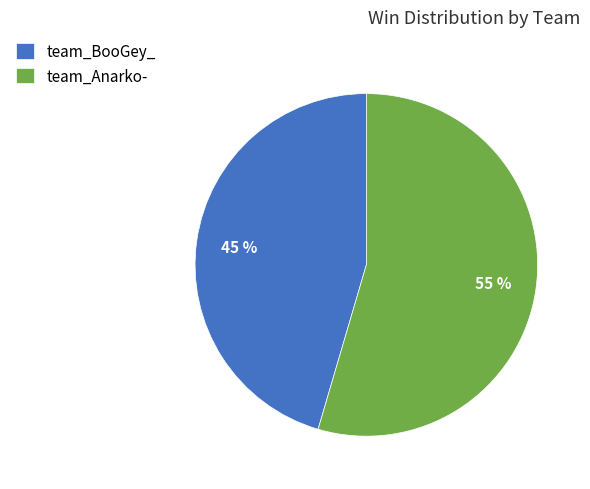

To the nearest percent, what is the combined percentage of team_BooGey_ and team_Anarko-?

100%